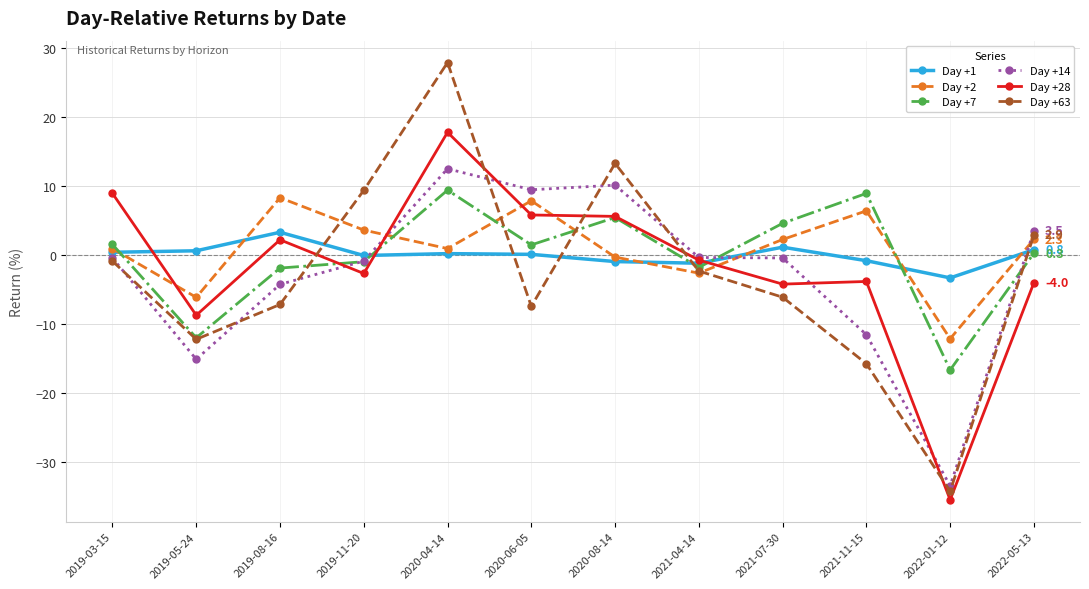

What is the value of the Day +7 point at the 1st from the left?

1.5